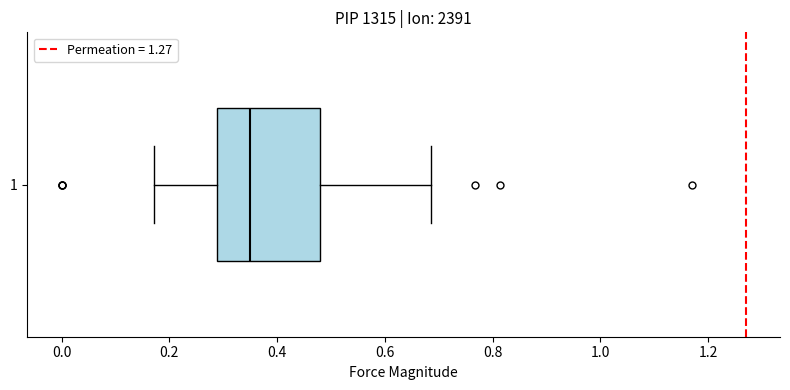

Read this box plot against the x-axis: the position of the median line, the range covered by the box, and the ends of both whiskers. The values are not printed on the chart, so give them approximately, as read against the axis.

median 0.34, box 0.28 to 0.48, whiskers 0.18 to 0.68